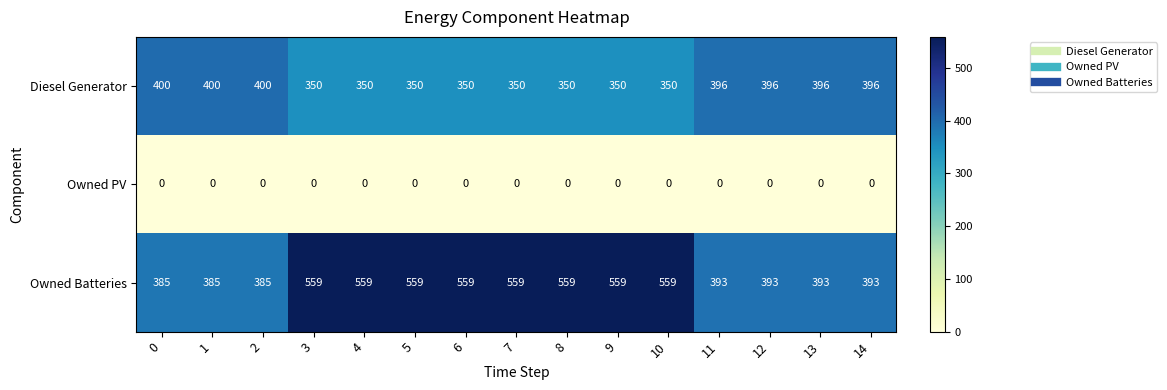

Which series has the largest total across all categories?

Owned Batteries